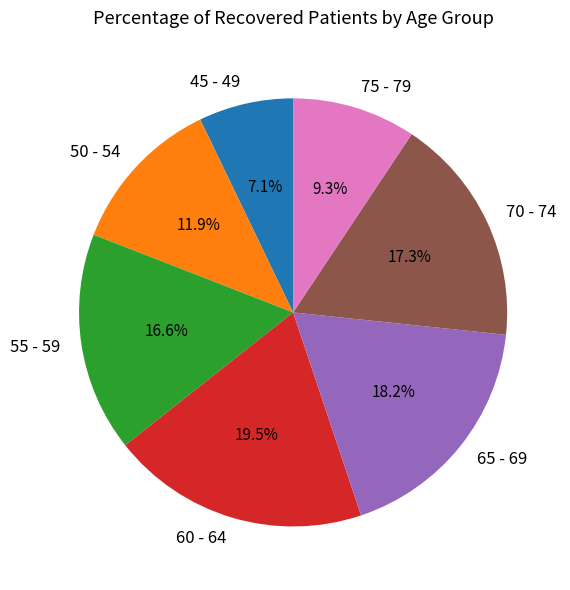

Rank the categories by value from highest to lowest.

60 - 64, 65 - 69, 70 - 74, 55 - 59, 50 - 54, 75 - 79, 45 - 49